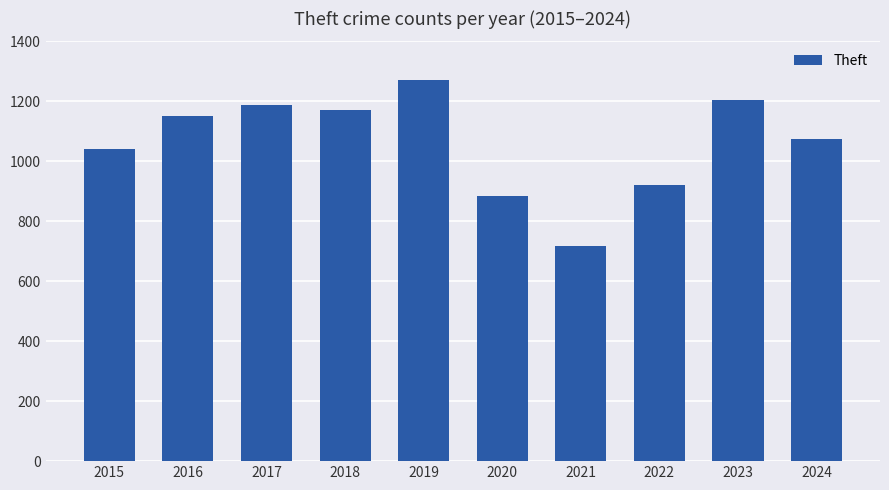

How many series are shown in this chart?

1